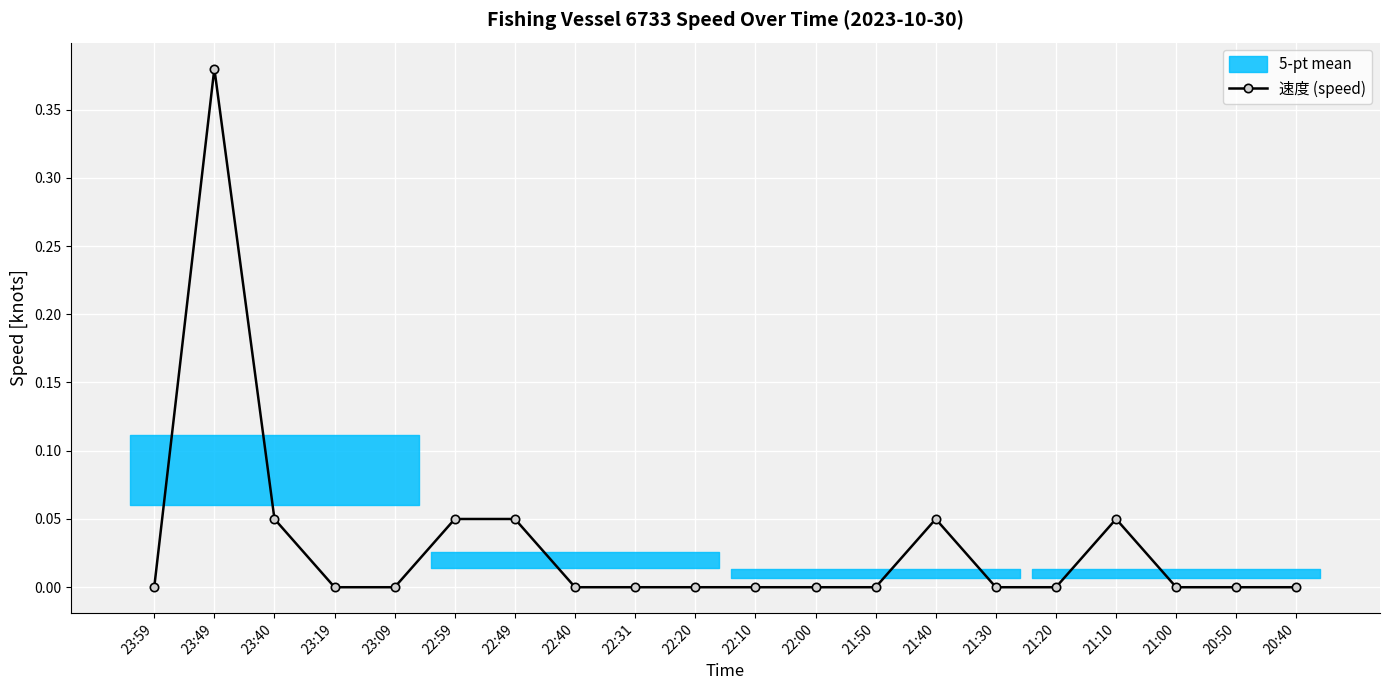

How many values are between 0 and 1?

20